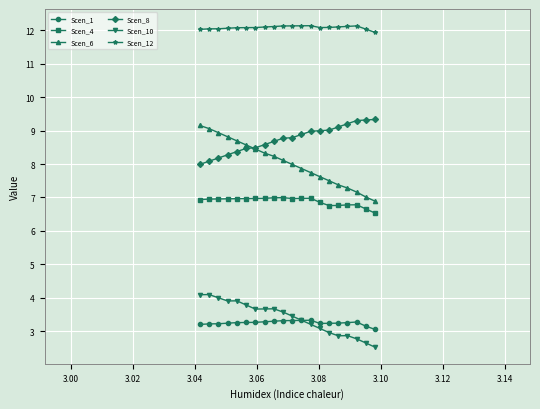

What is the value of the Scen_8 point at the 18th from the left?

9.3